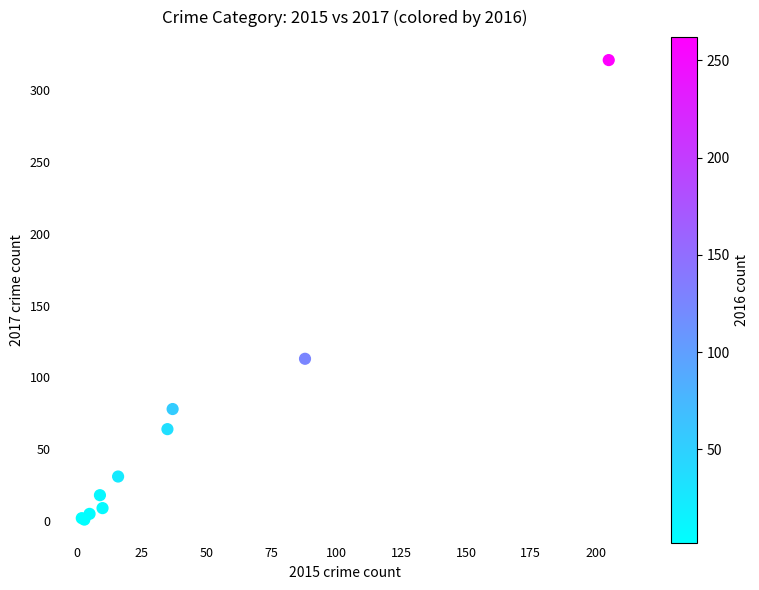

What Y value in the scatter plot is closest to 161?

113